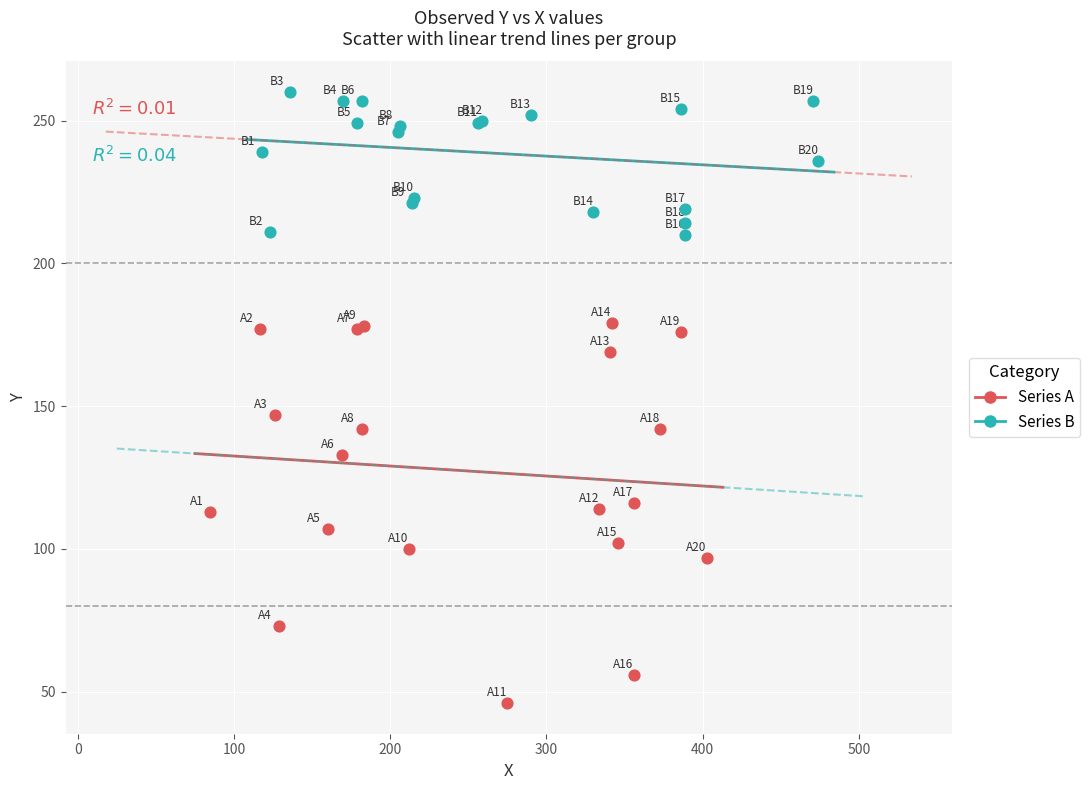

Which series reaches the maximum Y coordinate?

Series B